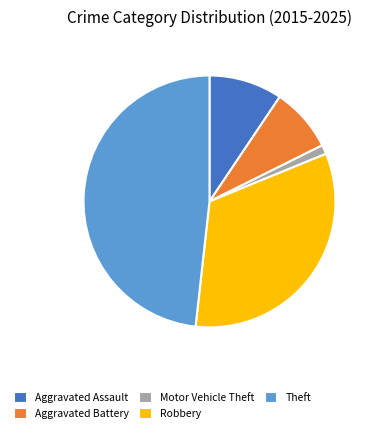

Is it true that Robbery is 33% of the pie?

True